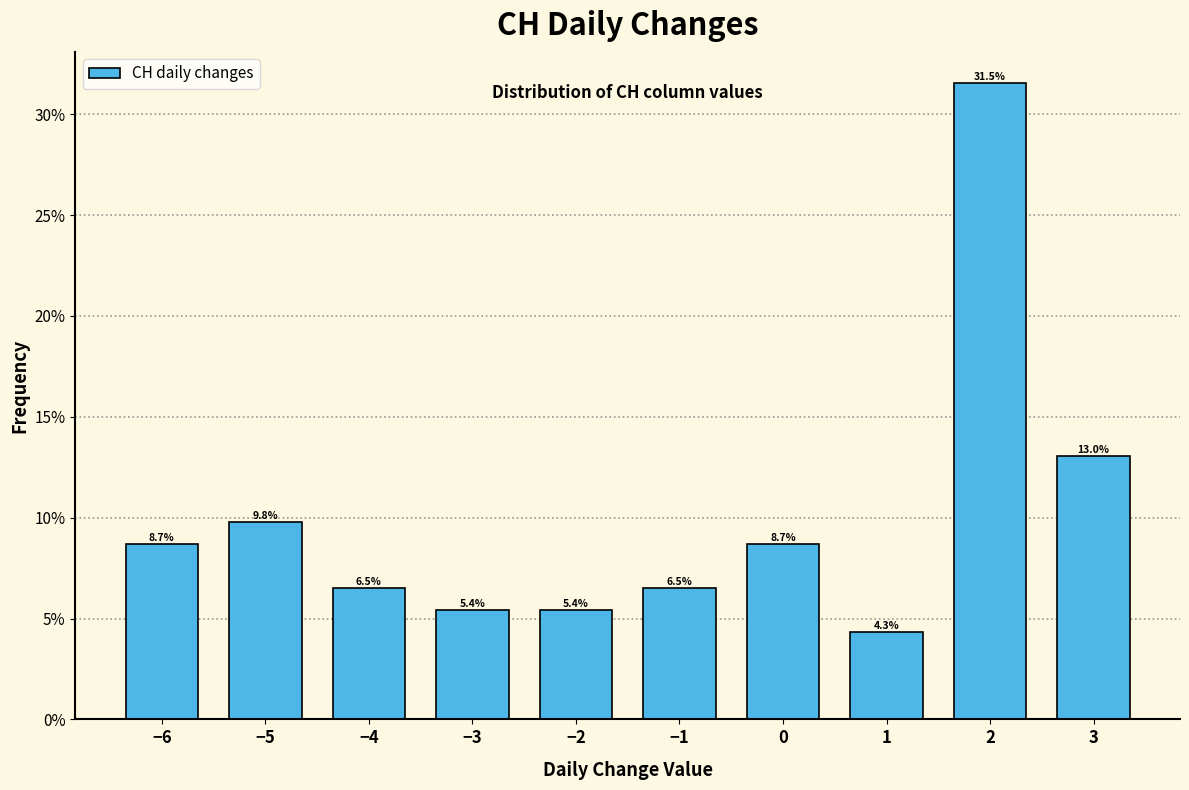

Which range on the x-axis has the tallest bar?

1.5 to 2.5